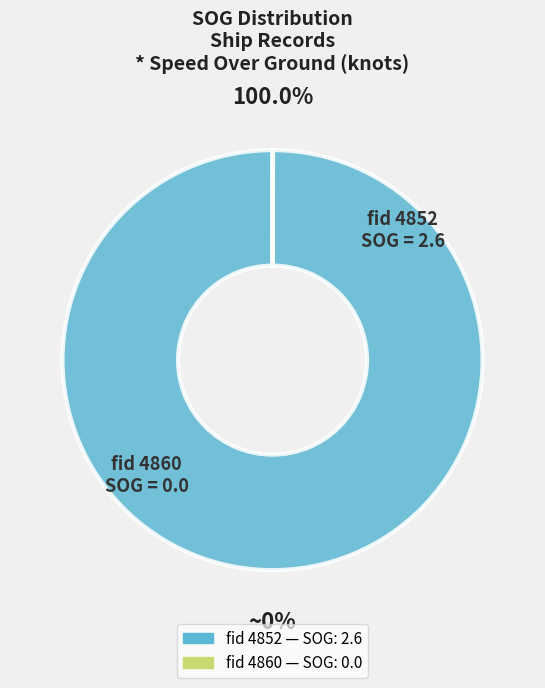

Combined, what portion of the pie is 4852 and 4860?

100.0%